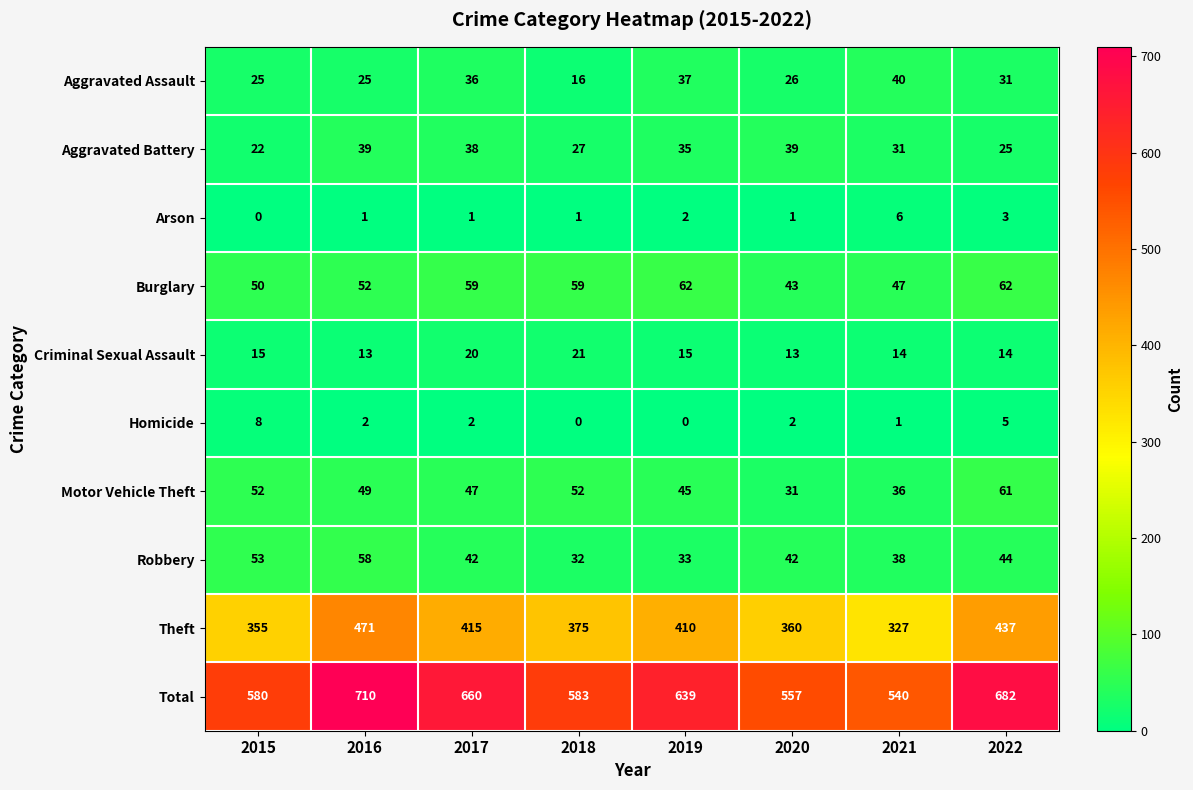

Is it true that Homicide equals 0 at 2019?

True